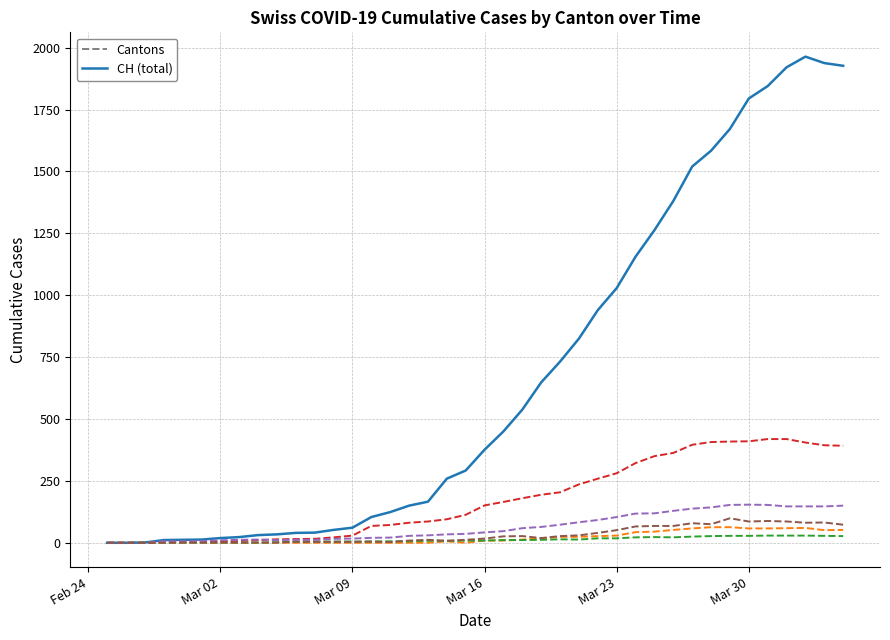

What is the maximum value shown in the chart?

1964